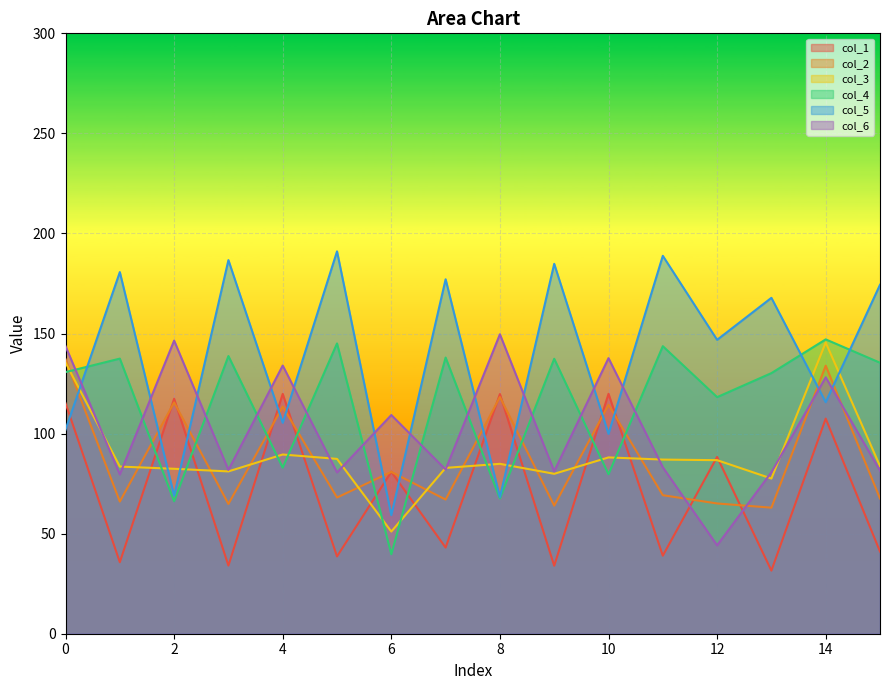

Reading left to right, list all the values displayed in this chart.

col_1: 0=115.2	1=35.7	2=117.4	3=34.1	4=119.8	5=38.6	6=80.9	7=43.0	8=119.7	9=34.0	10=119.9	11=39.0	12=88.3	13=31.5	14=107.5	15=41.1
col_2: 0=137.2	1=66.0	2=115.6	3=64.8	4=113.5	5=68.1	6=80.9	7=67.0	8=118.3	9=64.0	10=114.4	11=69.2	12=65.1	13=63.0	14=133.9	15=67.6
col_3: 0=135.5	1=83.5	2=82.4	3=81.1	4=89.5	5=87.4	6=51.0	7=82.9	8=84.9	9=79.9	10=88.1	11=87.0	12=86.7	13=77.6	14=145.5	15=83.8
col_4: 0=130.7	1=137.5	2=66.2	3=138.7	4=83.0	5=145.1	6=39.7	7=138.0	8=67.6	9=137.4	10=79.7	11=143.7	12=118.2	13=130.2	14=147.1	15=135.4
col_5: 0=102.0	1=180.7	2=69.0	3=186.7	4=105.4	5=191.1	6=59.3	7=177.1	8=68.3	9=184.8	10=99.9	11=188.8	12=146.9	13=167.8	14=115.7	15=174.4
col_6: 0=143.7	1=79.6	2=146.5	3=81.9	4=134.0	5=80.6	6=109.3	7=82.1	8=149.6	9=81.2	10=137.7	11=83.2	12=44.2	13=80.7	14=128.1	15=81.5